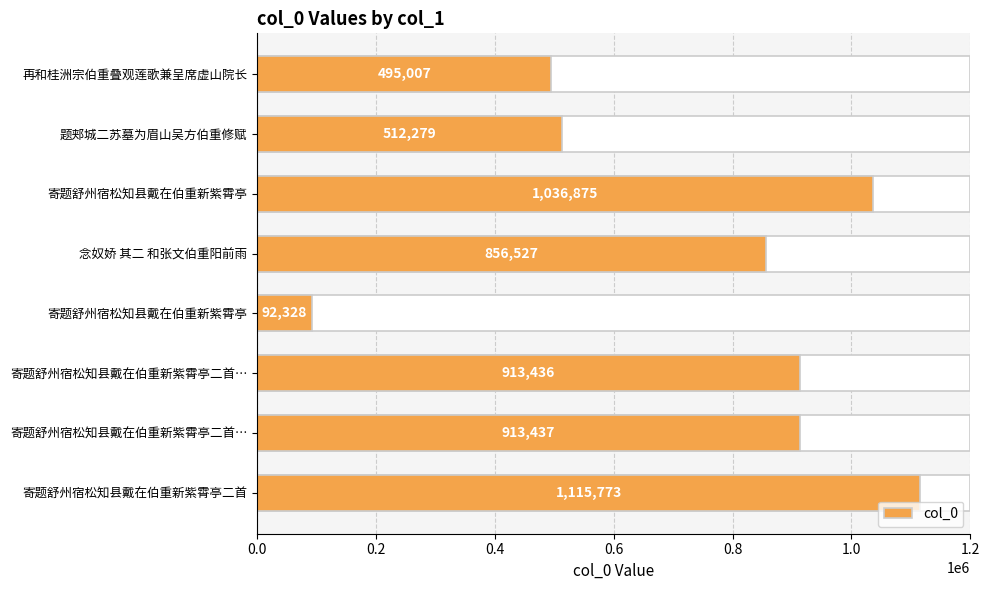

What is the sum of the values at 再和桂洲宗伯重叠观莲歌兼呈席虚山院长 and 寄题舒州宿松知县戴在伯重新紫霄亭二首?

1610780